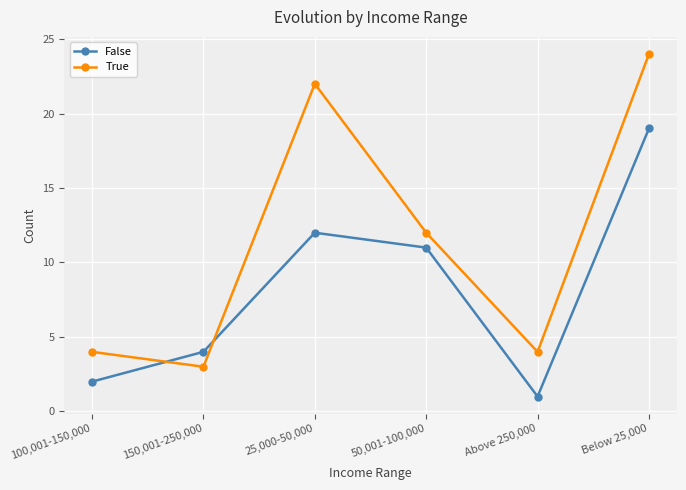

In True, how many points are lower than both neighbors (excluding endpoints)?

2